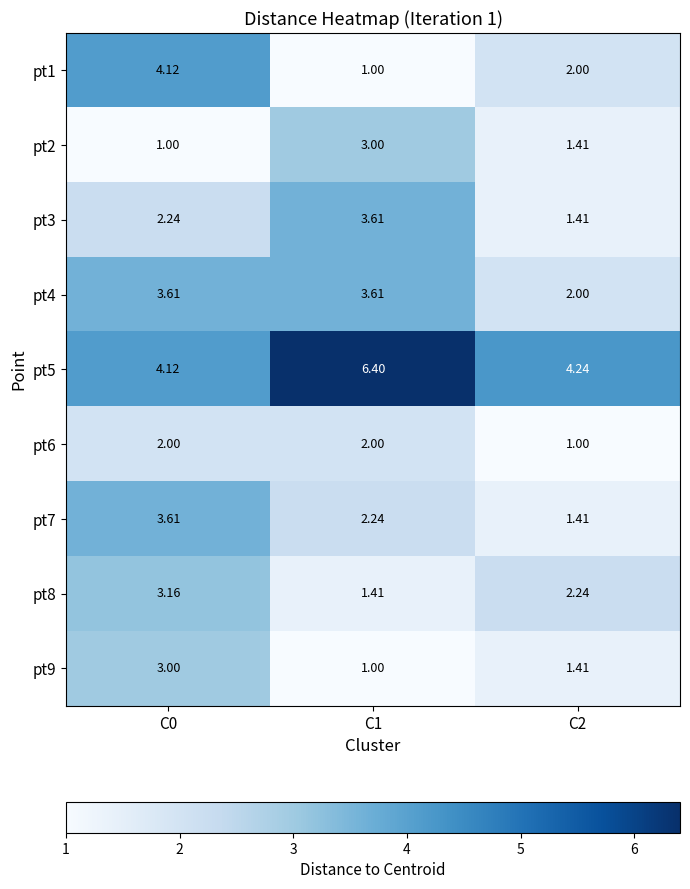

Is the value of pt9 at C0 greater than the value of pt3 at C0?

Yes